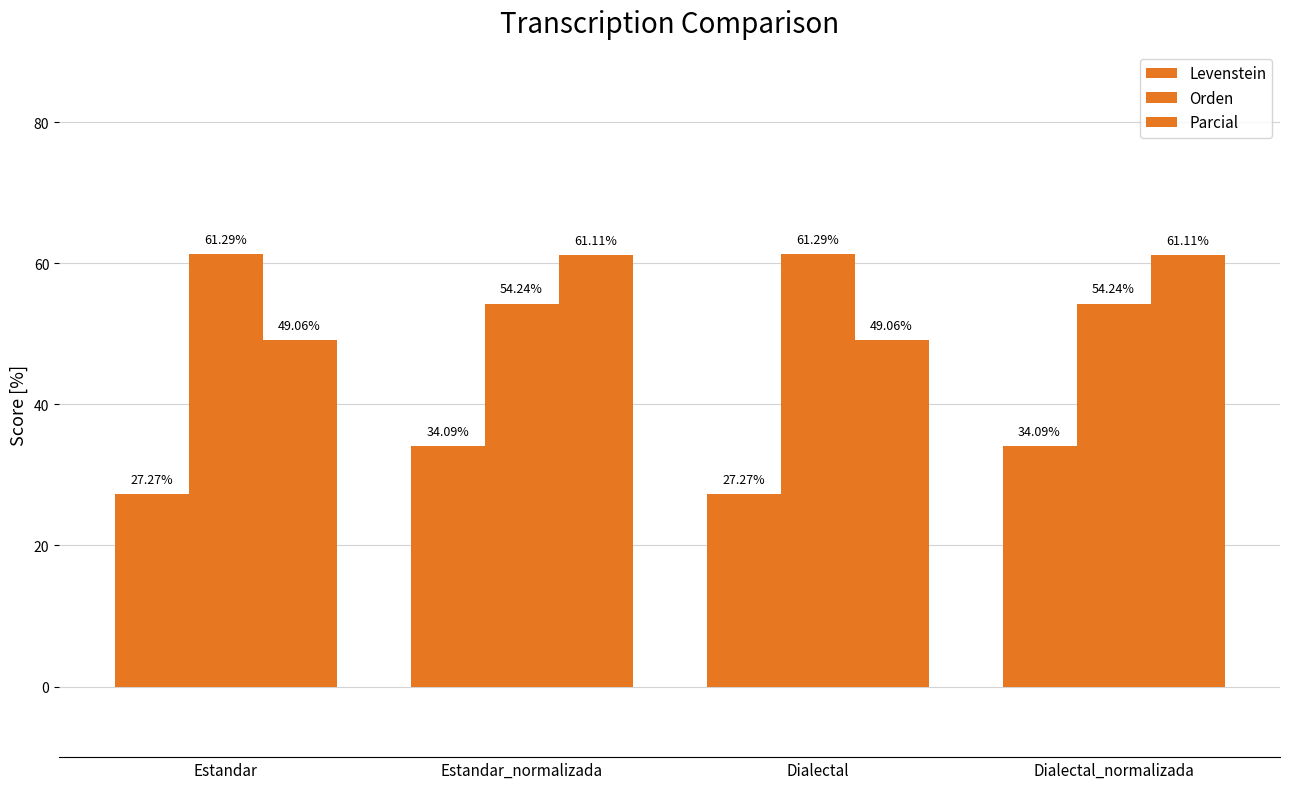

Is it true that Levenstein equals 60.0 at Estandar_normalizada?

False